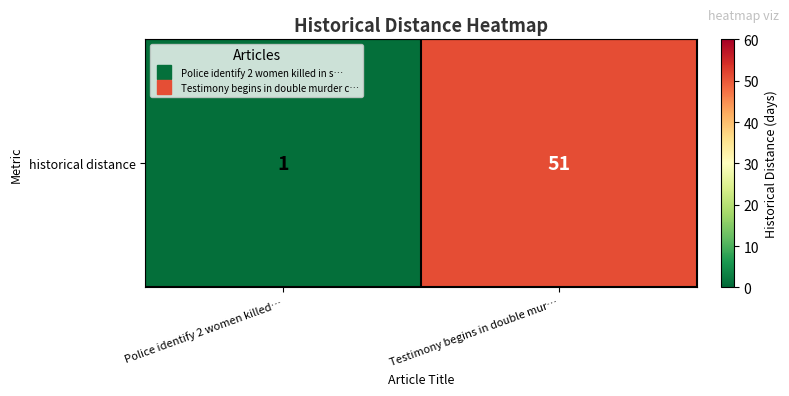

Which category has the lowest value across all series?

Police identify 2 women killed…